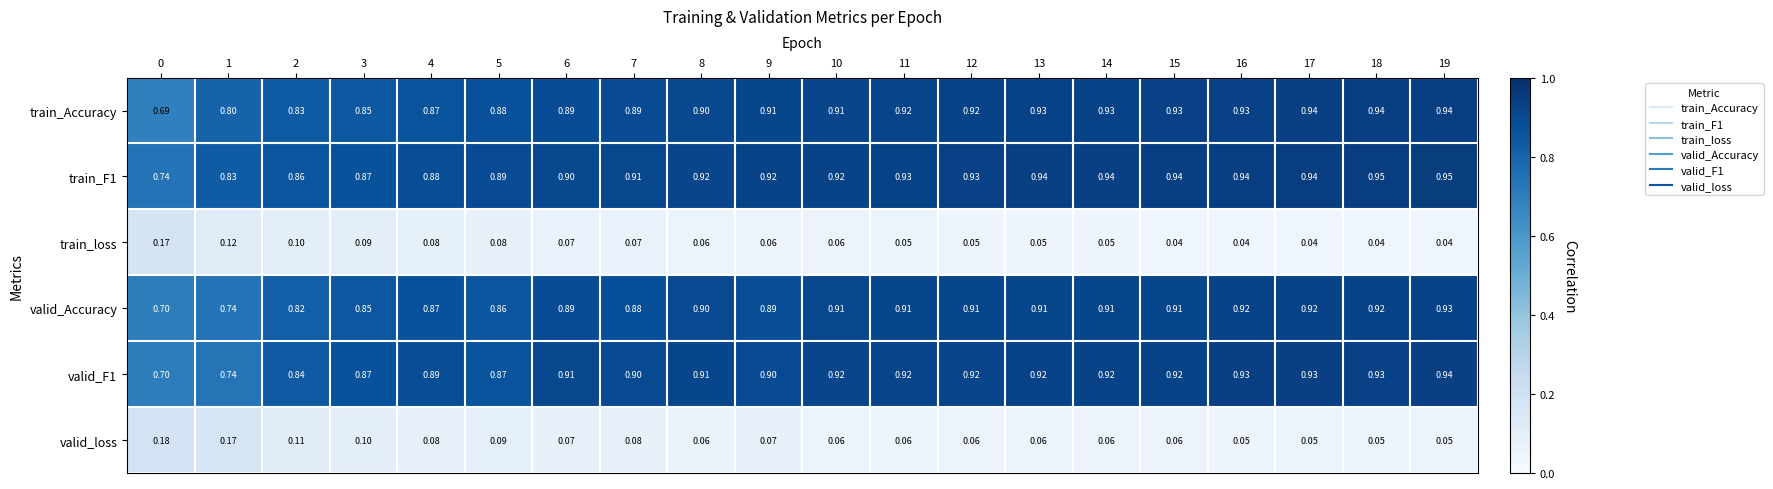

Which series has the widest spread of values?

train_Accuracy